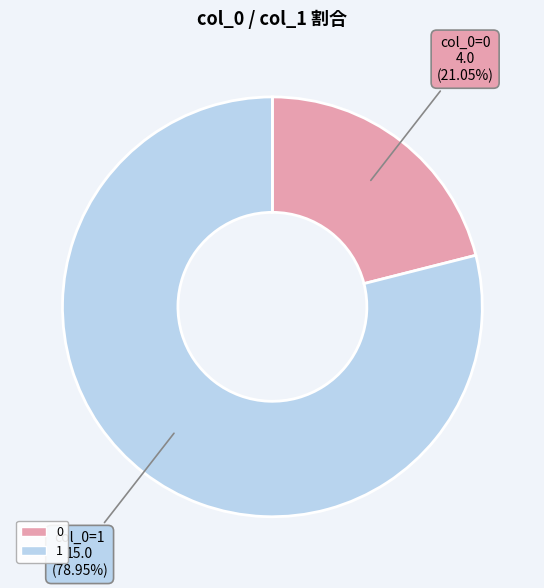

To the nearest percent, what portion does 1 represent?

79%